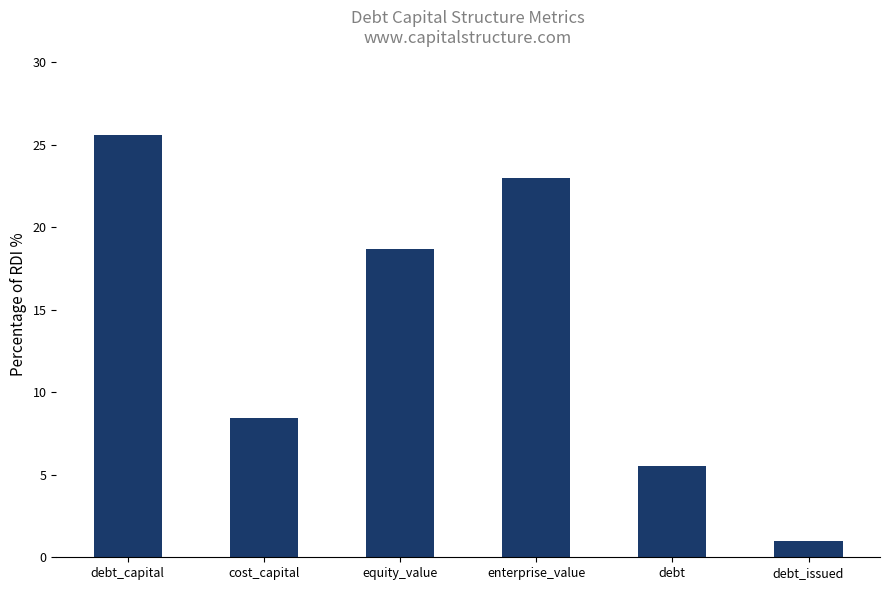

List the labels in order of value, smallest first.

debt_issued, debt, cost_capital, equity_value, enterprise_value, debt_capital